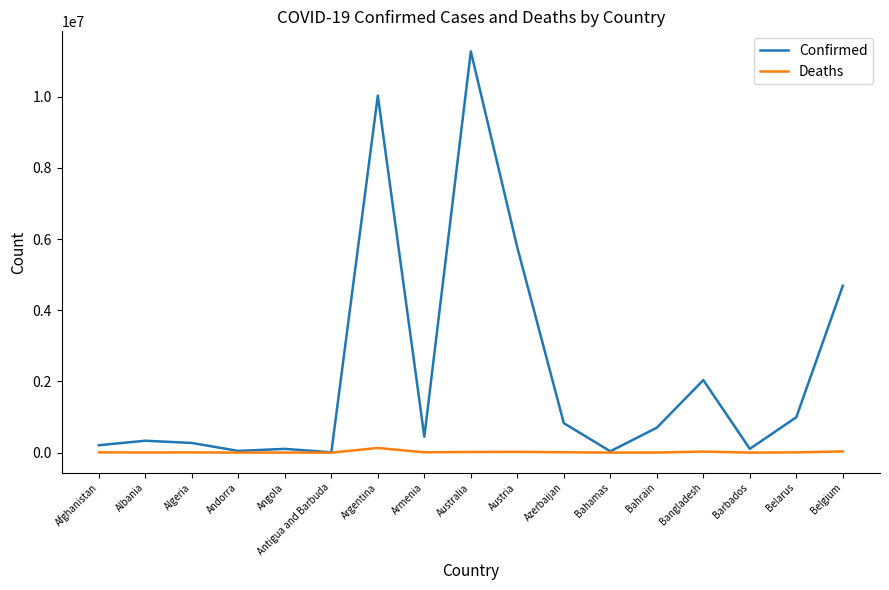

What position from the left is Austria?

10